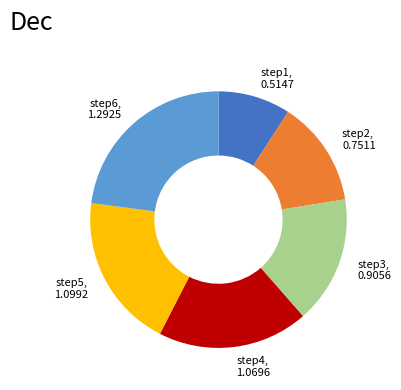

Do step5 and step1 together represent more than half of the pie?

No